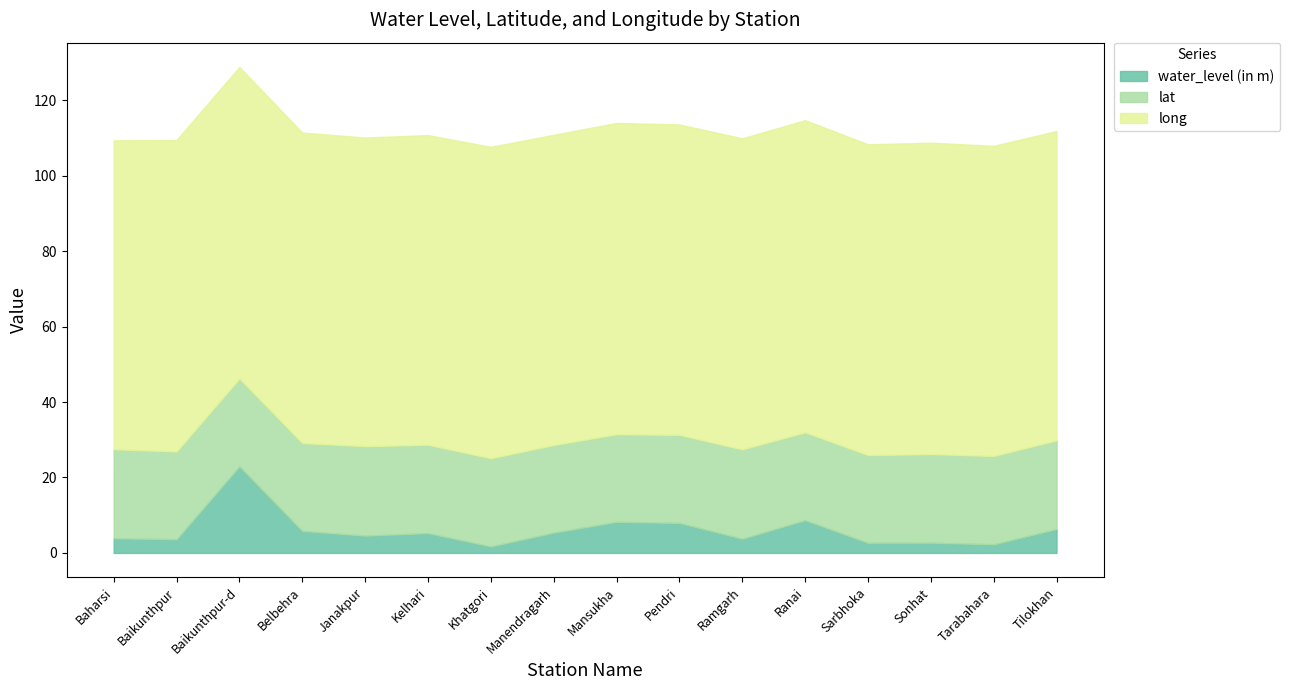

How many distinct data groups are displayed?

3